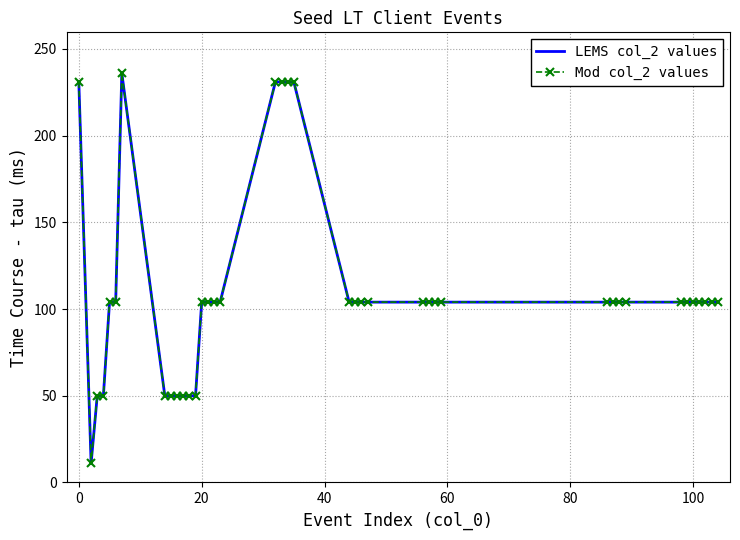

How many values in the Mod col_2 values series are below 104?

9